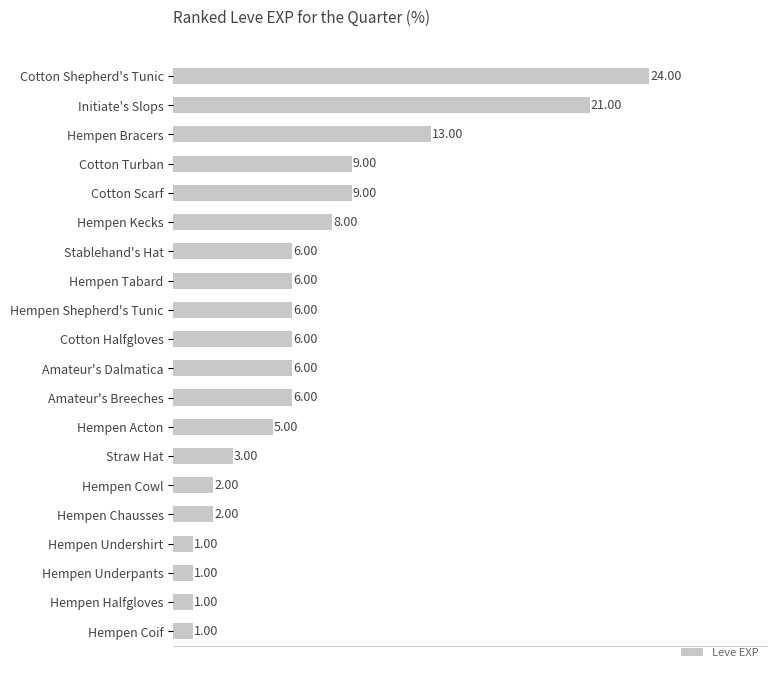

What is the average value?

7